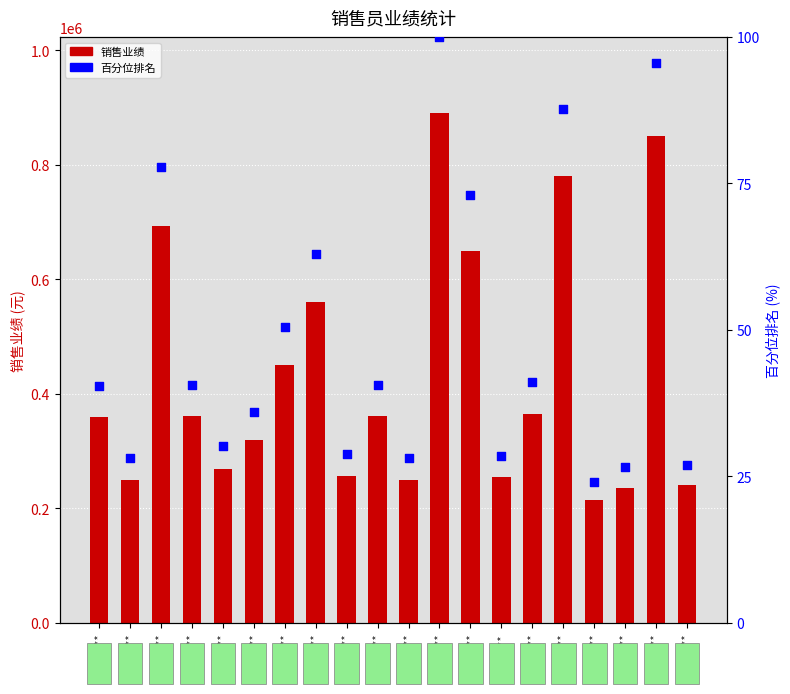

What is the total value across all series at 王**?

250028.1